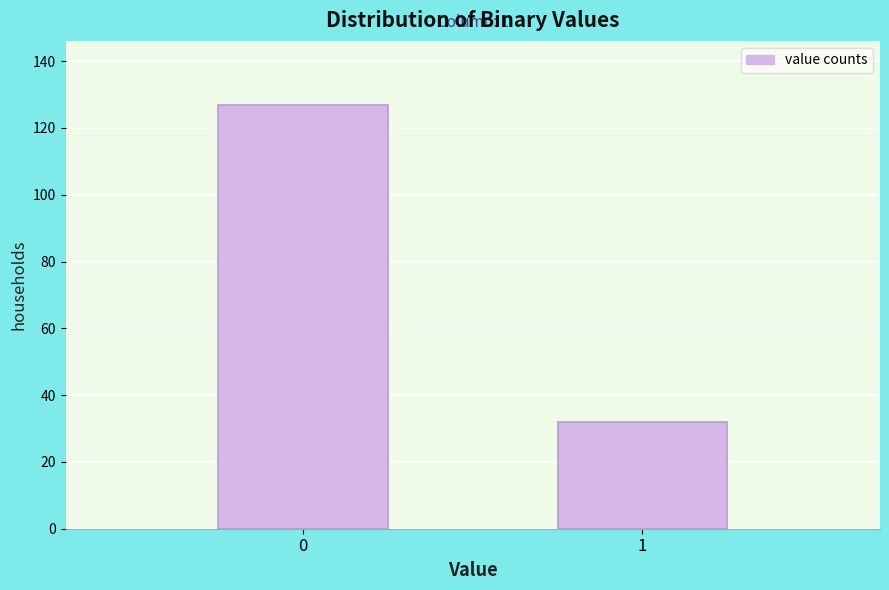

Reading left to right, extract all data points from this chart.

127	32